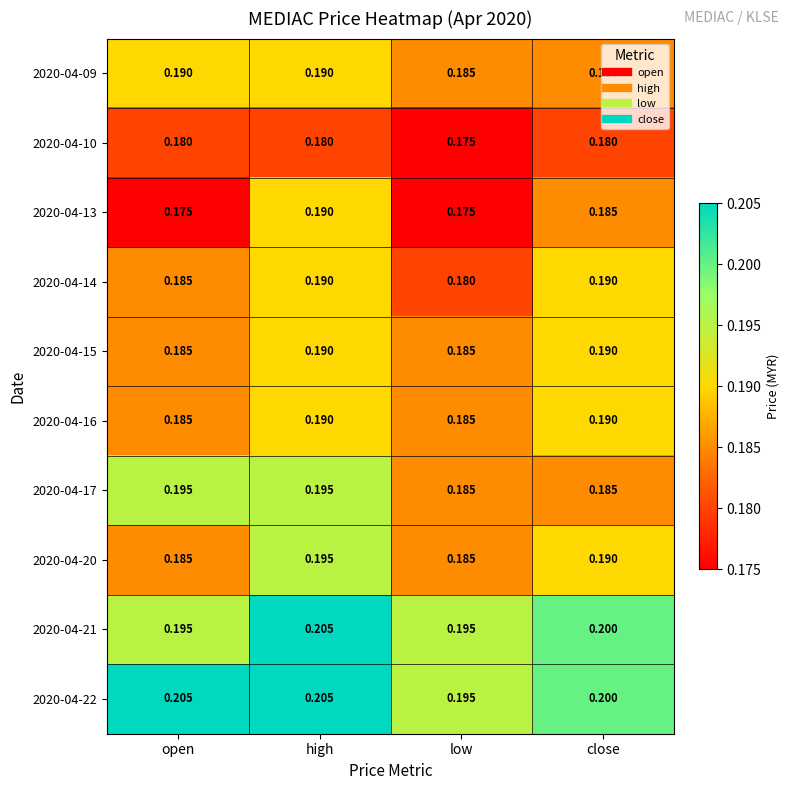

At which category is the sum across all series the highest?

high